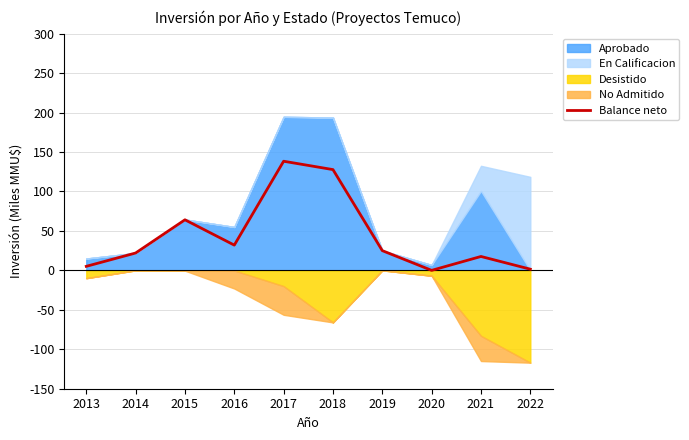

The chart shows a value of 7.8 at 2013. True or false?

False